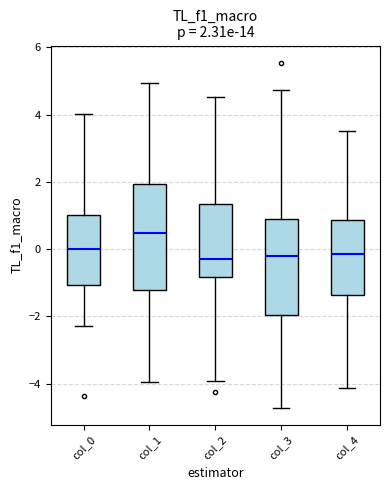

Which box is the tallest, from its lower edge to its upper edge?

col_1